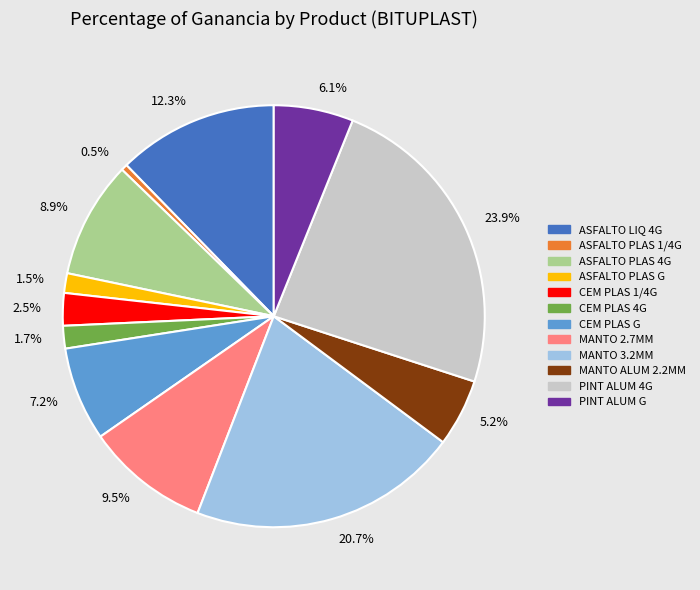

Which slice is the largest?

PINT ALUM 4G